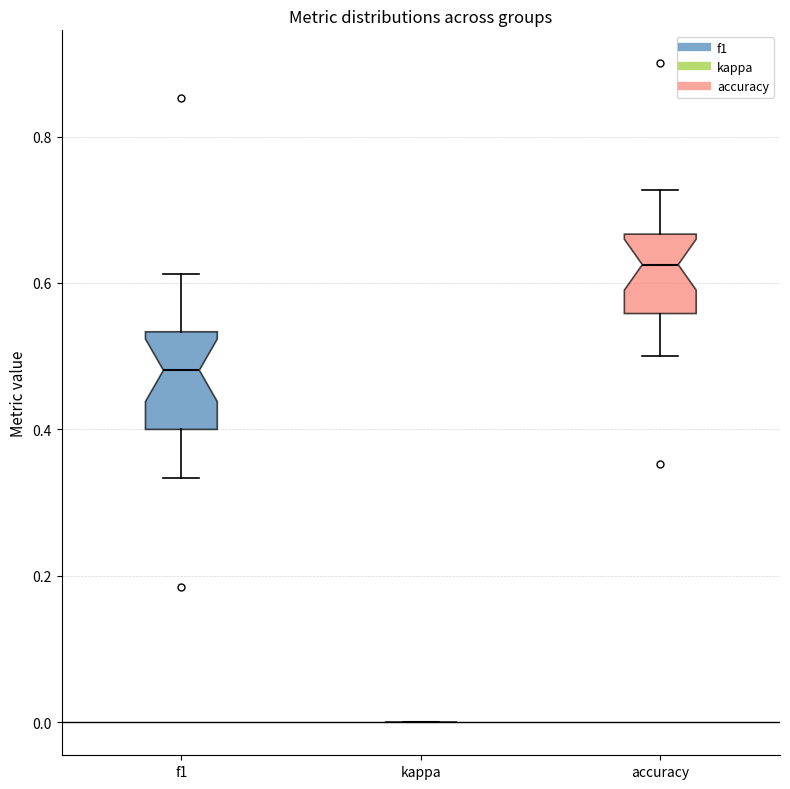

Reading left to right, read every box against the y-axis: the position of its median line, the range the box covers, and the ends of its whiskers. The values are not printed on the chart, so give them approximately, as read against the axis.

f1: median 0.48, box 0.40 to 0.54, whiskers 0.34 to 0.62
kappa: box collapsed to a line at 0.00, whiskers 0.00 to 0.00
accuracy: median 0.62, box 0.56 to 0.66, whiskers 0.50 to 0.72